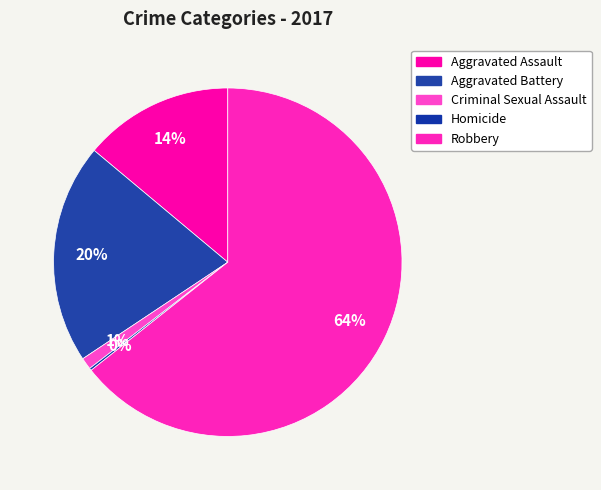

Which has a higher value, Homicide or Aggravated Assault?

Aggravated Assault